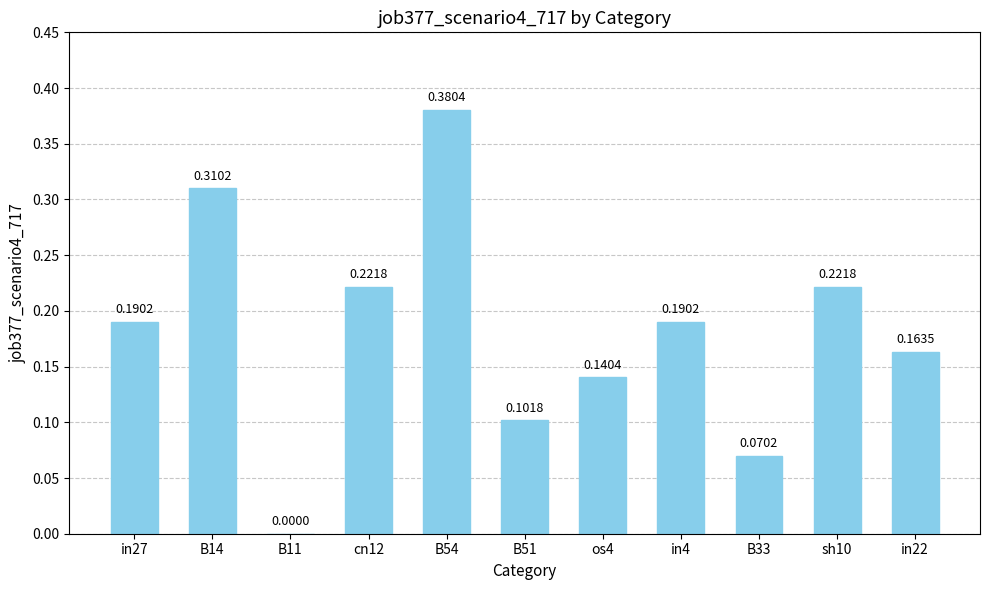

What is the sum of all values?

2.0